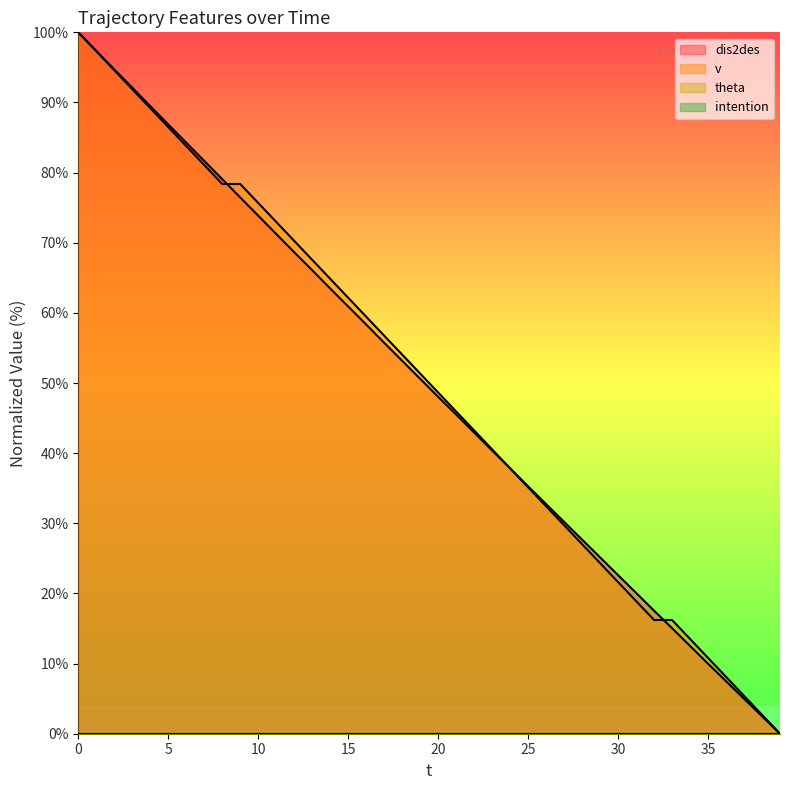

What is the difference between the v values at 15 and 20?

13.5